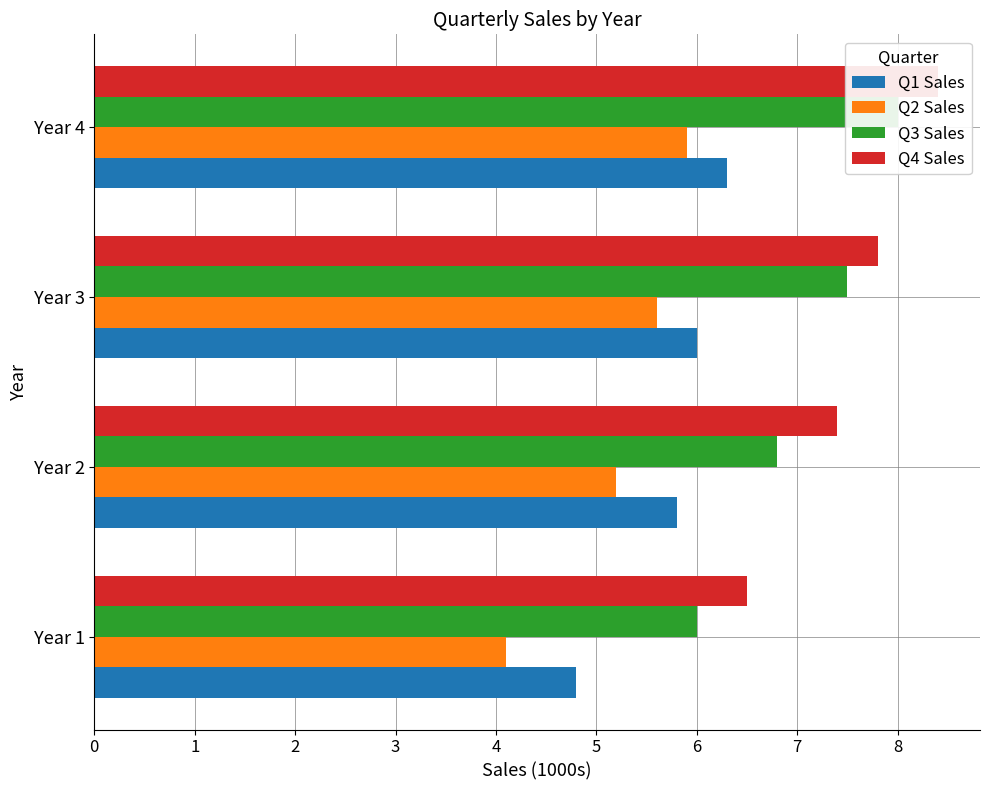

Which series has the largest total across all categories?

Q4 Sales